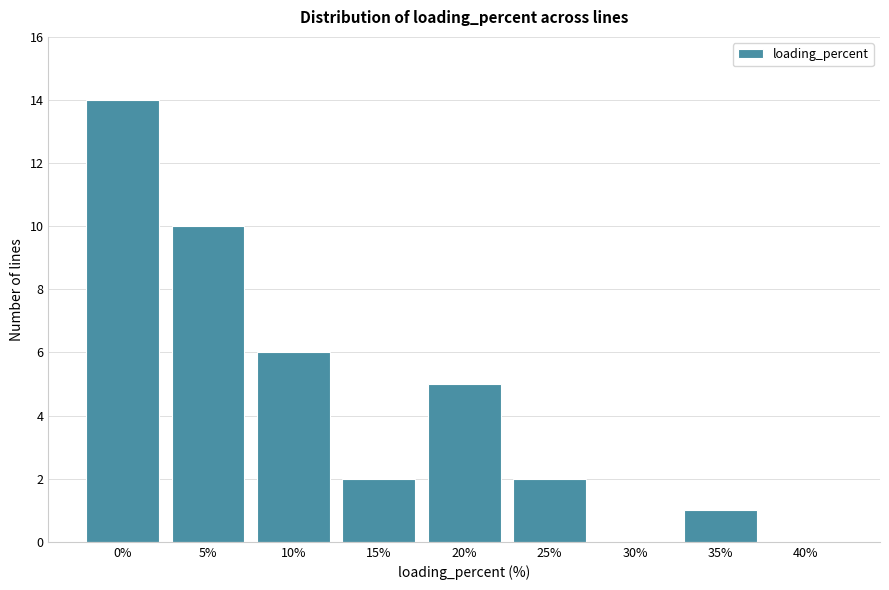

Reading left to right, transcribe all the data shown in this chart.

0%=14	5%=10	10%=6	15%=2	20%=5	25%=2	30%=0	35%=1	40%=0